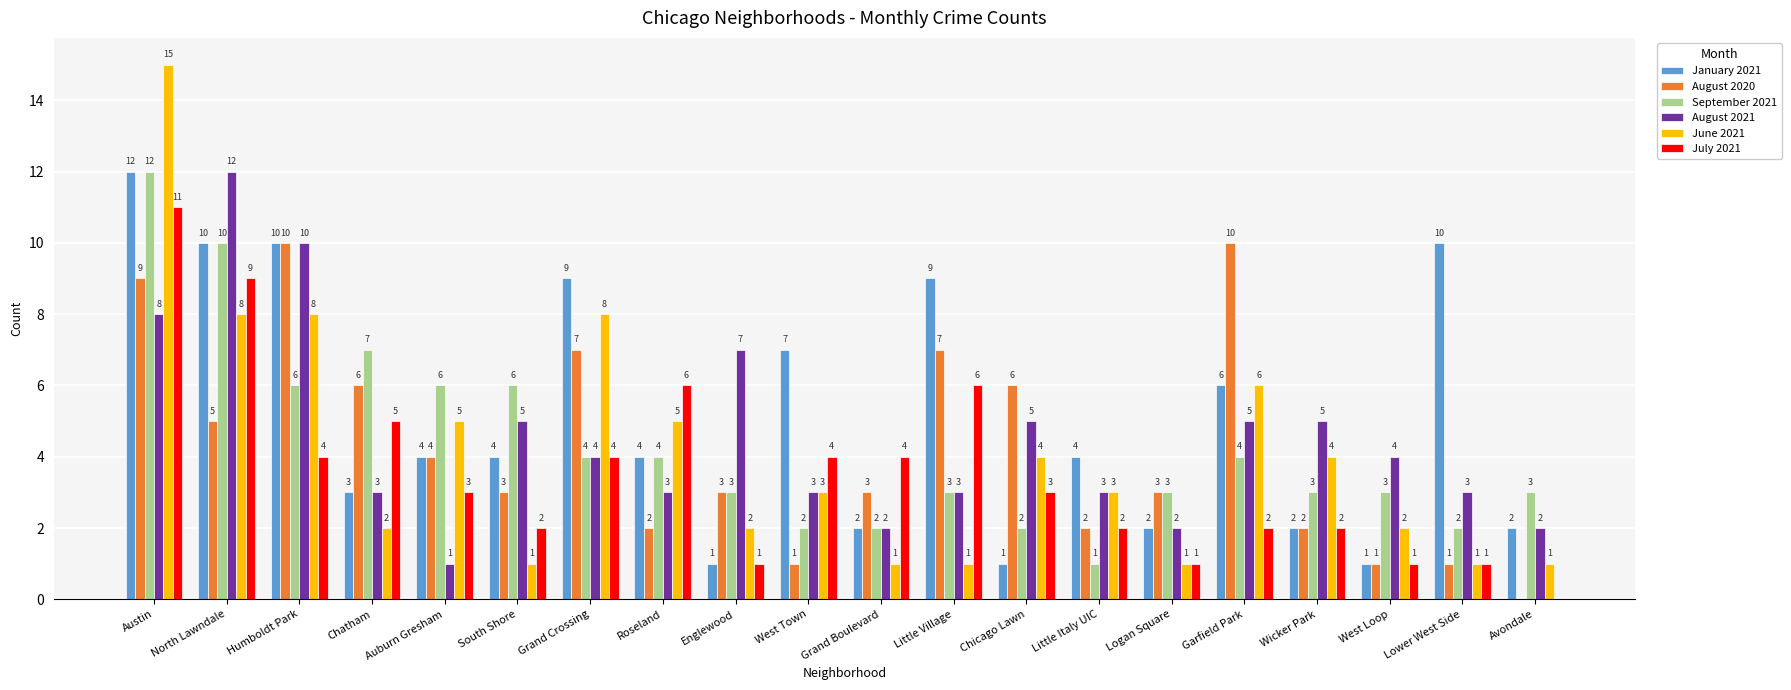

At which label does August 2020 first exceed 3?

Austin